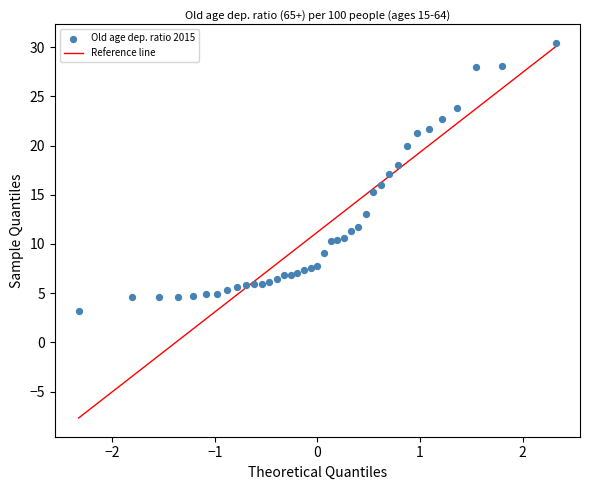

What is the range of Y values (max minus min)?

27.2